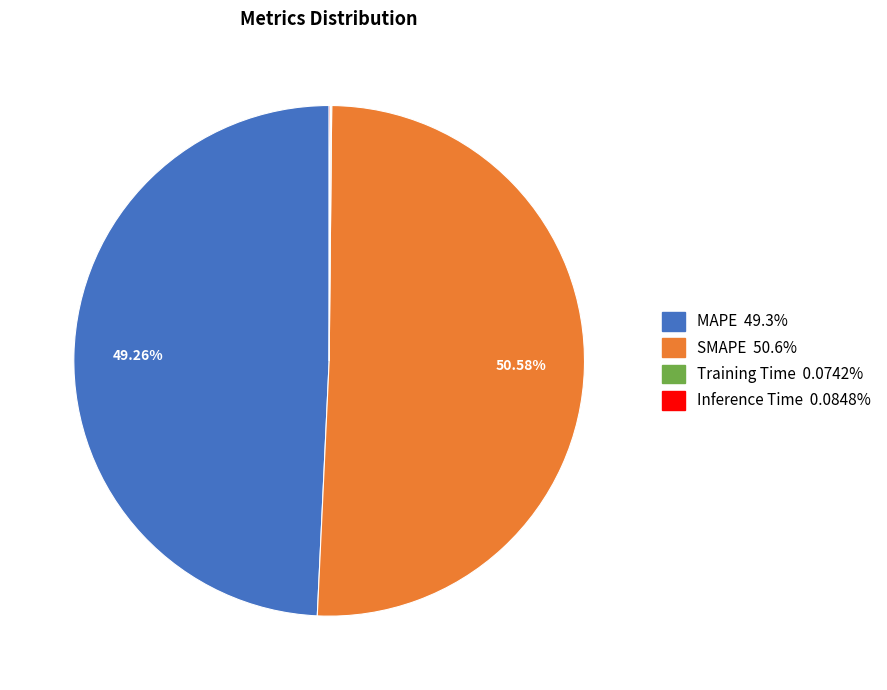

What is the ratio of the value at MAPE to the value at SMAPE?

1.0